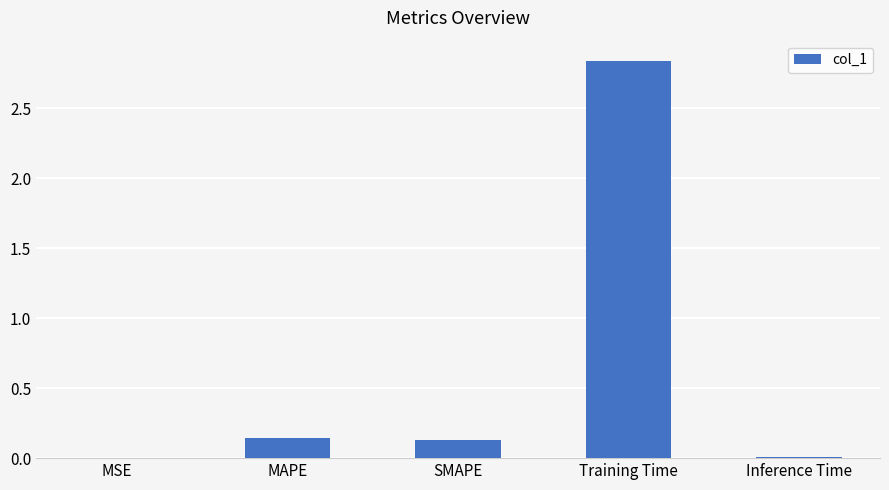

At which category does the chart reach its peak across all series?

Training Time